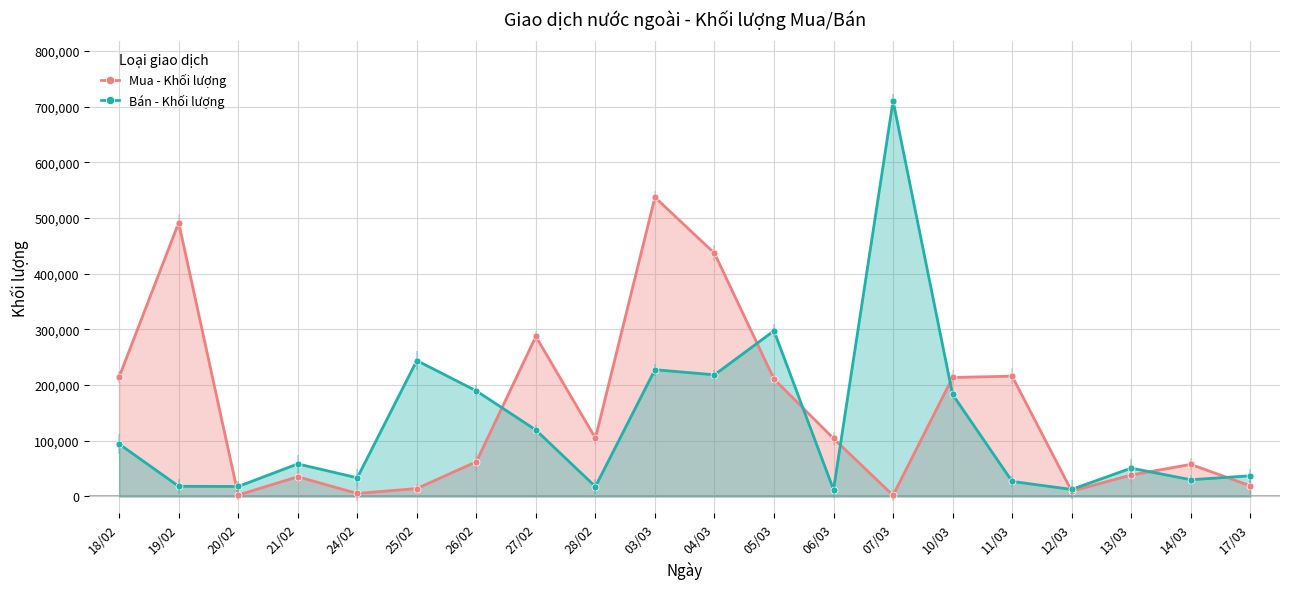

Where do Mua - Khối lượng and Bán - Khối lượng first cross each other?

19/02 and 20/02